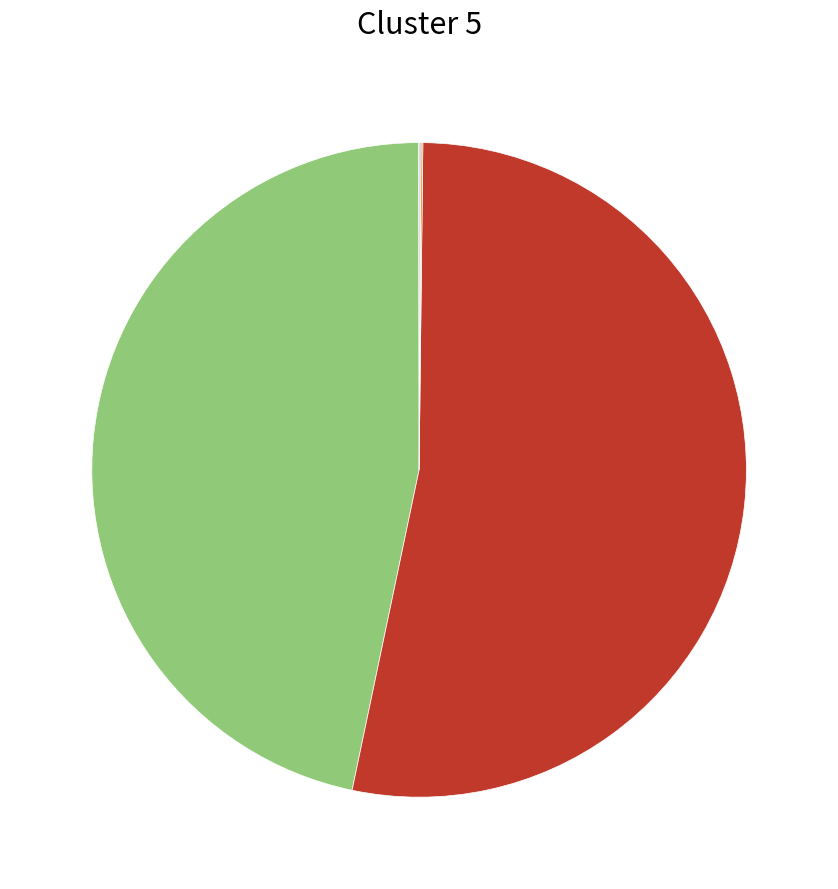

Is there a majority slice in this chart?

Yes